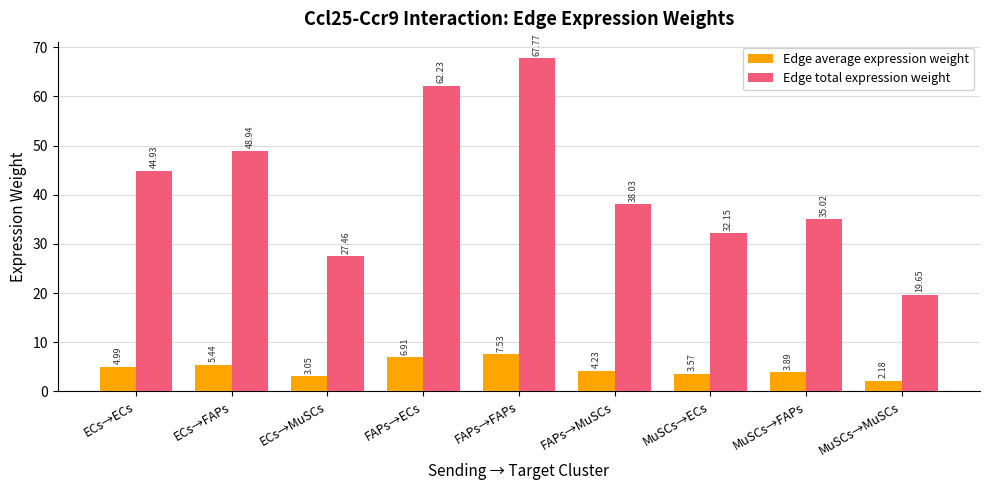

True or false: Edge total expression weight has a value of 7.9 at ECs→MuSCs.

False